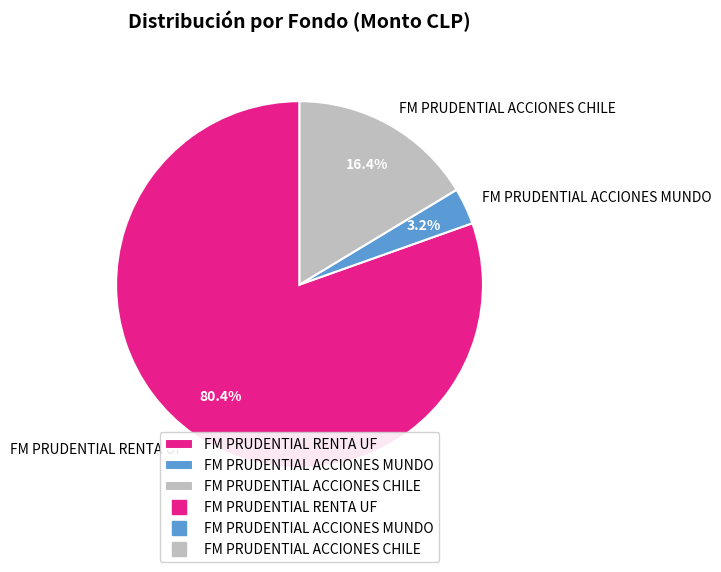

Which category accounts for the majority?

FM PRUDENTIAL RENTA UF